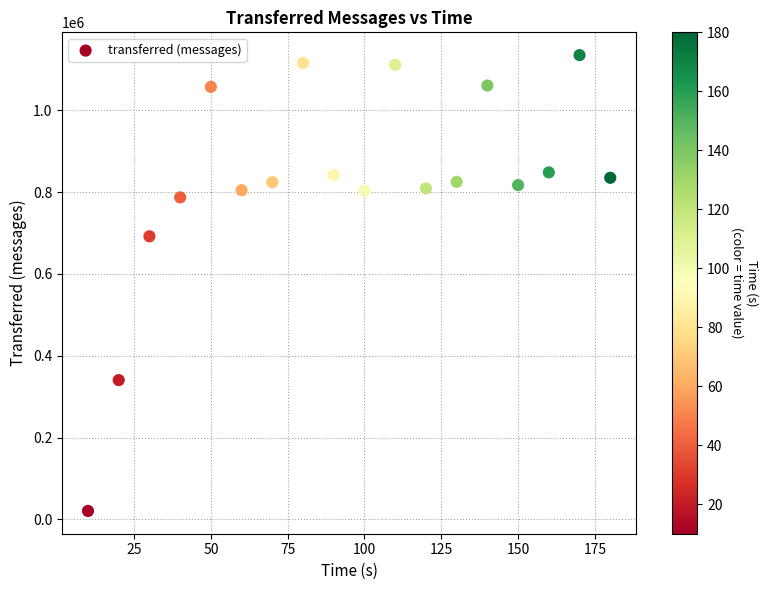

What Y value in the scatter plot is closest to 577620?

691780